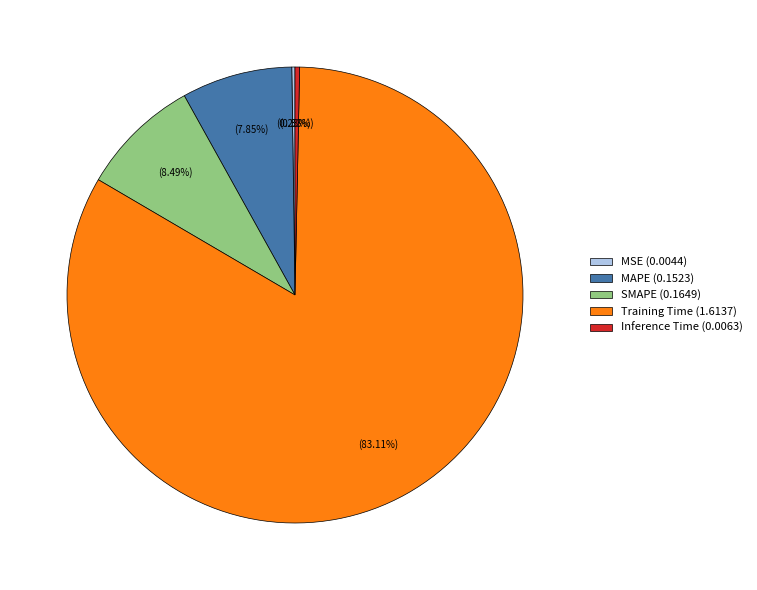

Does any single category account for the majority?

Yes